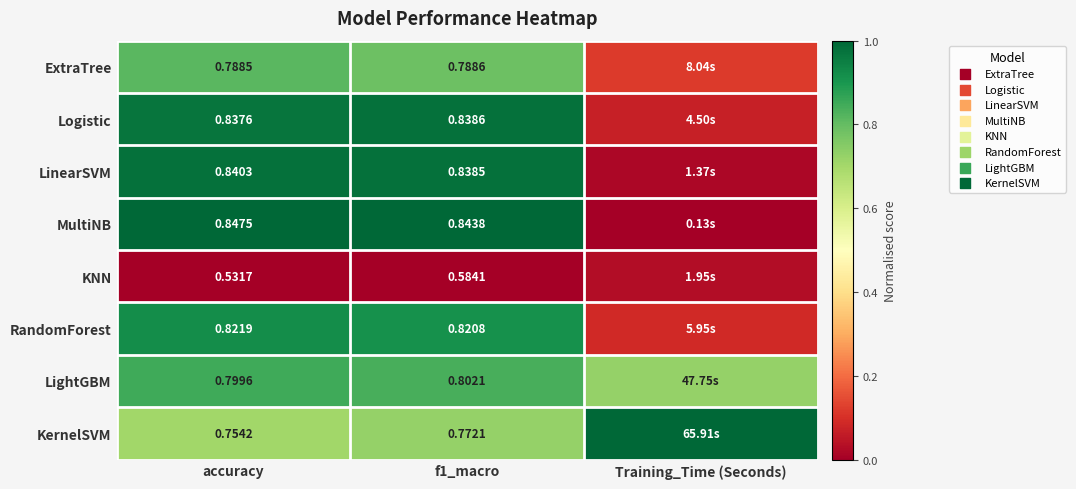

Is the value of Logistic at f1_macro greater than the value of LightGBM at f1_macro?

Yes